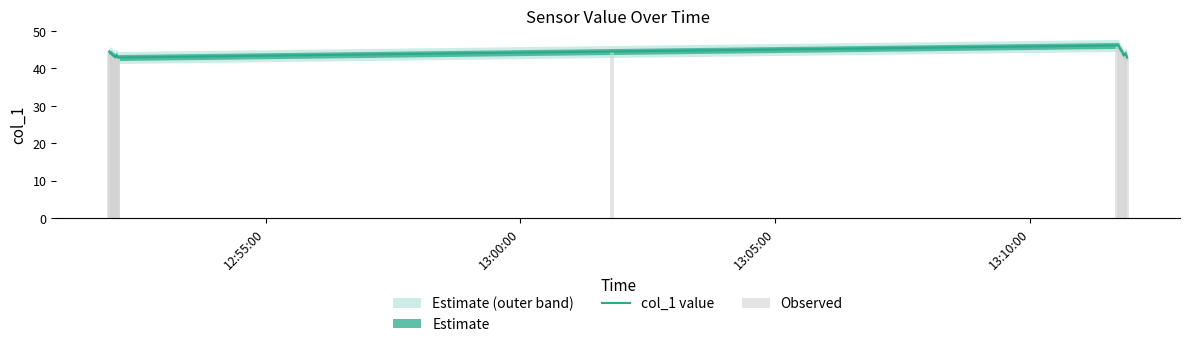

How many categories are shown in the chart?

20